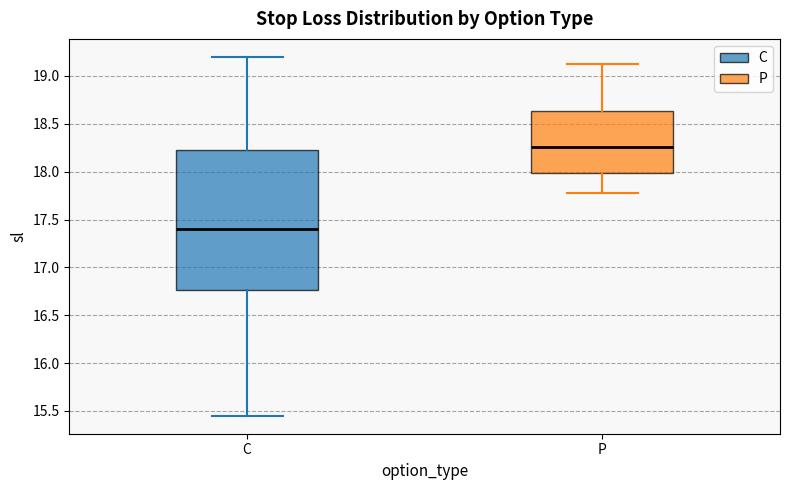

Reading left to right, read every box against the y-axis: the position of its median line, the range the box covers, and the ends of its whiskers. The values are not printed on the chart, so give them approximately, as read against the axis.

C: median 17.40, box 16.75 to 18.25, whiskers 15.45 to 19.20
P: median 18.25, box 18.00 to 18.65, whiskers 17.80 to 19.15